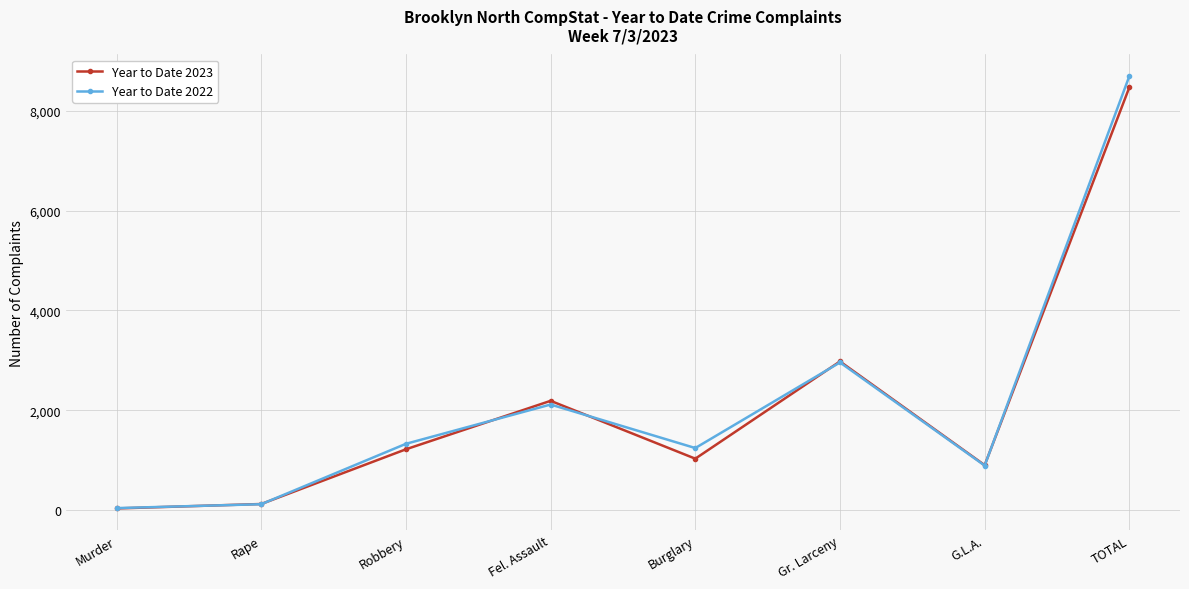

At which category does the chart reach its peak across all series?

TOTAL